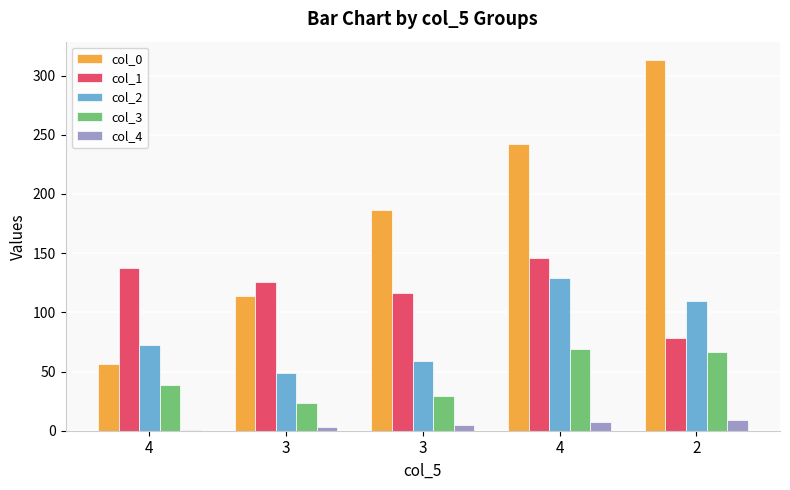

What is the sum of the col_0 values at 4 and 2?

369.2